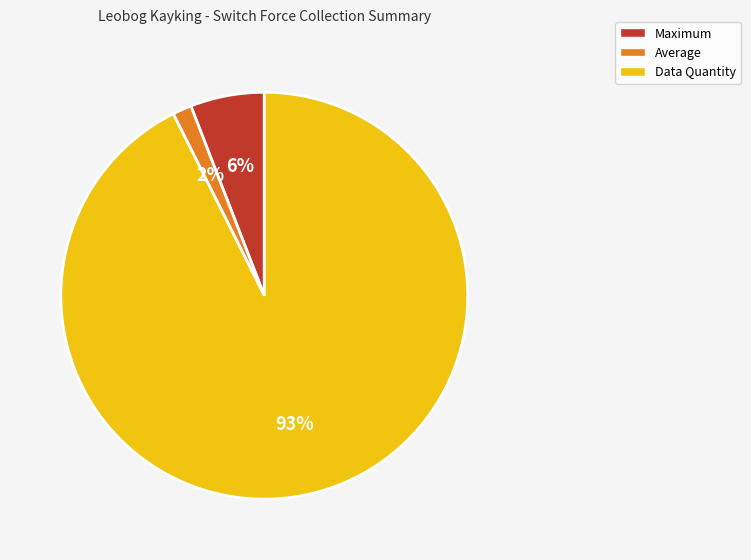

Which category accounts for the majority?

Data Quantity